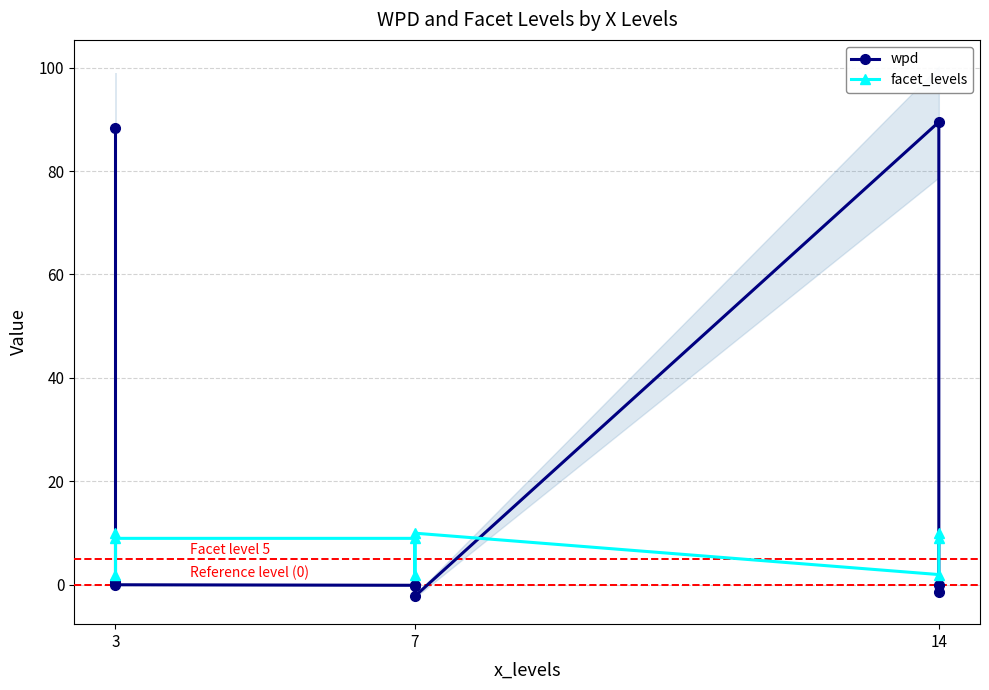

The wpd series shows 0.0 at 3. True or false?

True